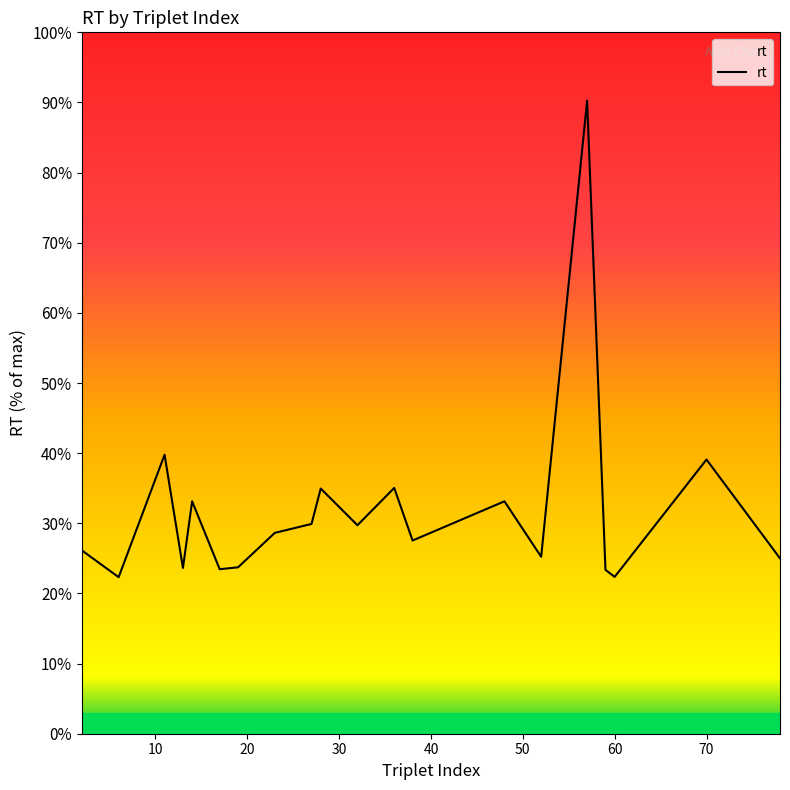

What is the difference between the maximum and minimum values?

68.0